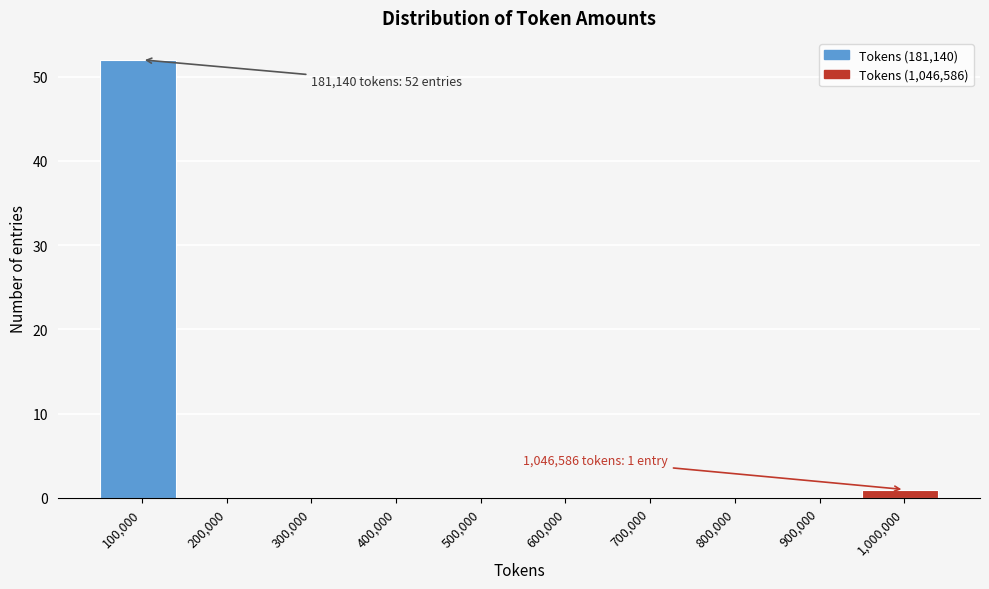

Reading left to right, transcribe all the data shown in this chart.

100,000=52	200,000=0	300,000=0	400,000=0	500,000=0	600,000=0	700,000=0	800,000=0	900,000=0	1,000,000=1